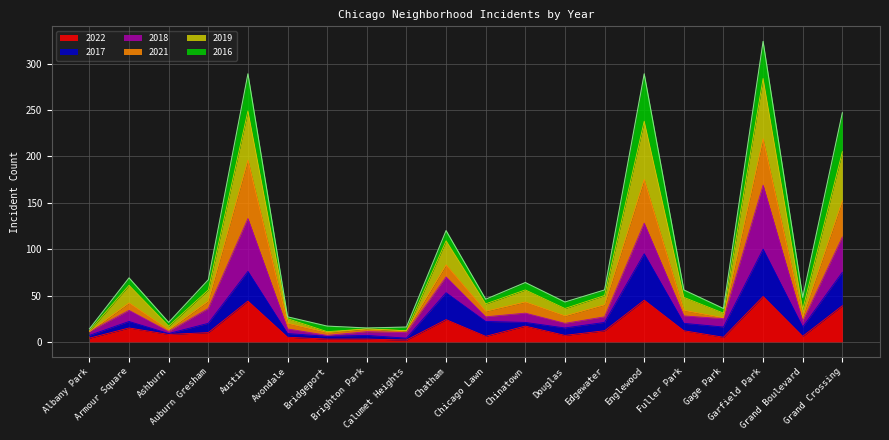

What are all the series names shown in the legend?

2022, 2017, 2018, 2021, 2019, 2016